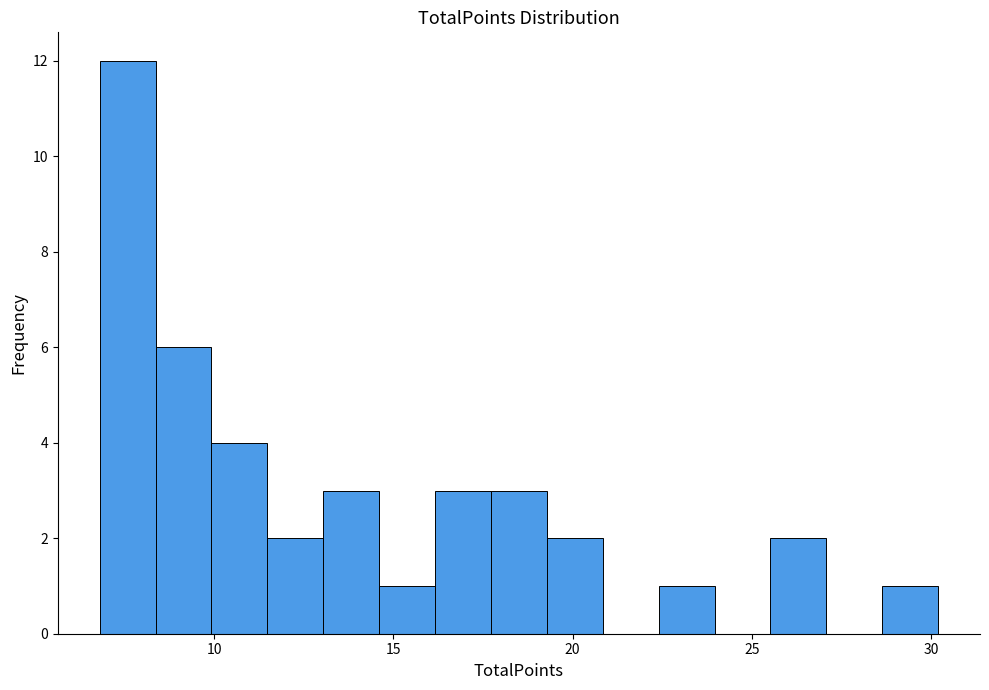

Around what value on the x-axis is the tallest bar? Give the approximate position of its centre, as read against the axis.

7.5